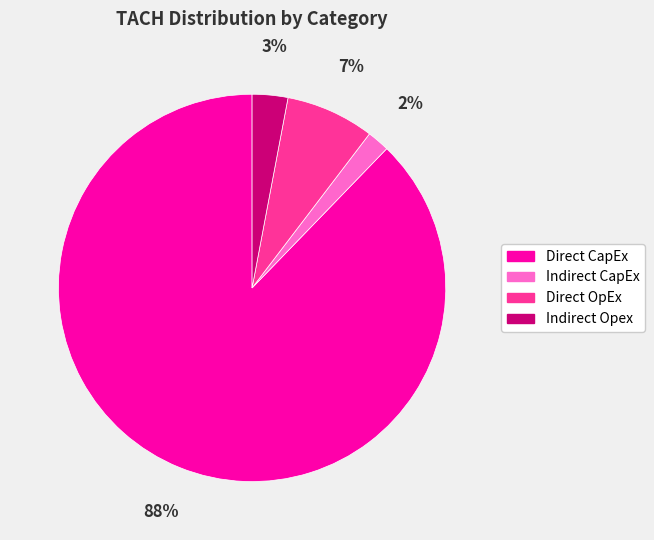

True or false: Indirect CapEx accounts for 2% of the total.

True